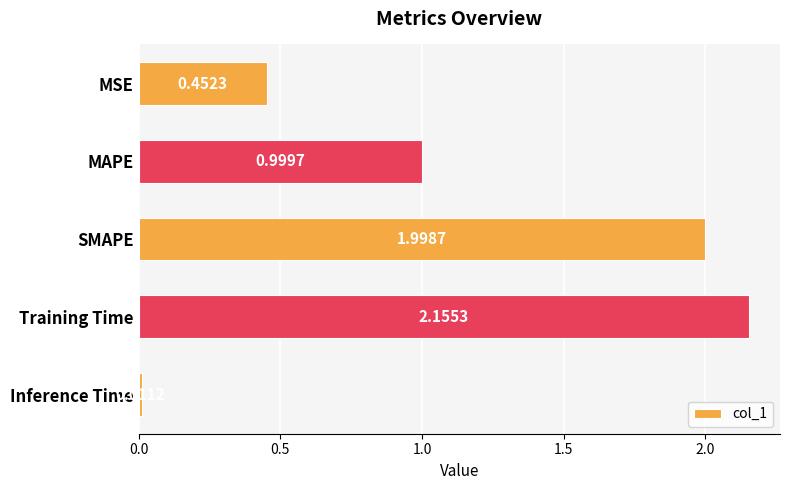

Where is the data nearest to the value 1?

MAPE